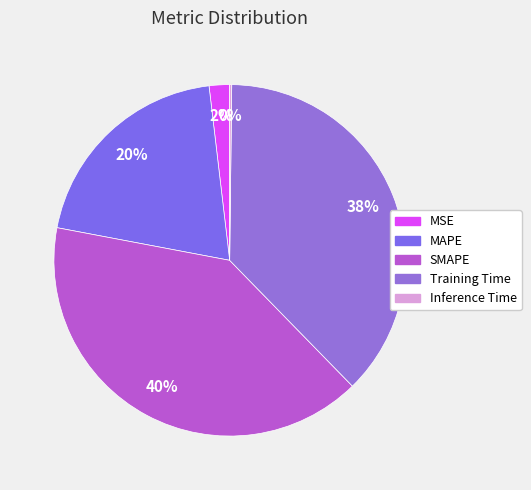

What is the largest slice in the pie chart?

SMAPE